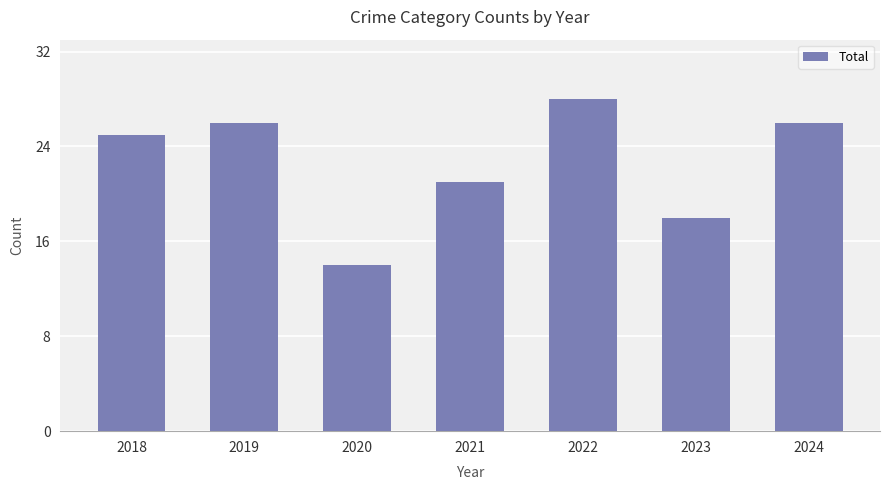

Reading right to left, transcribe all the data shown in this chart.

26	18	28	21	14	26	25